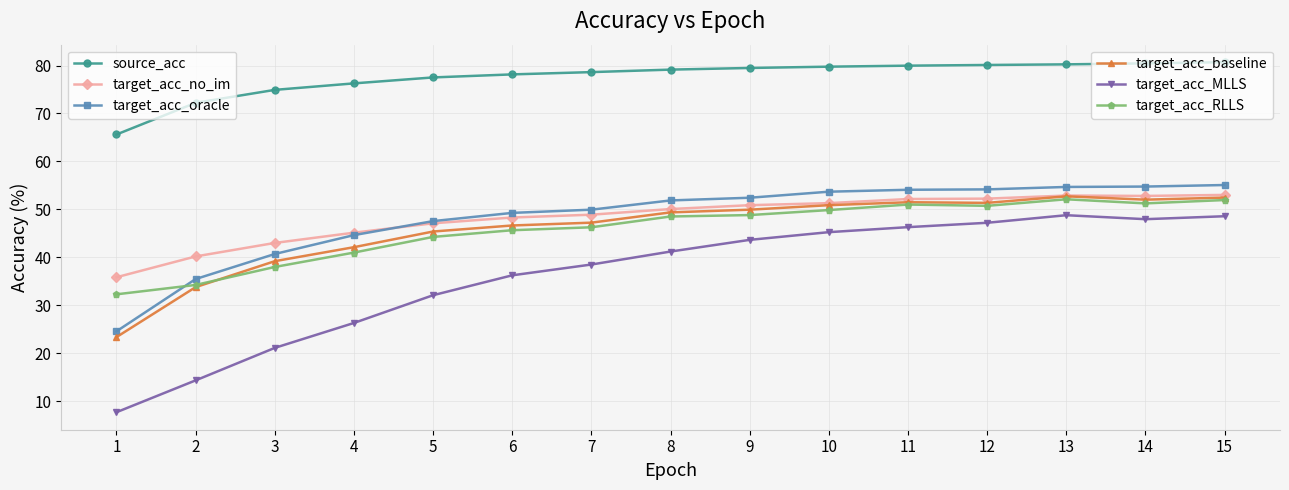

How many distinct data groups are displayed?

6